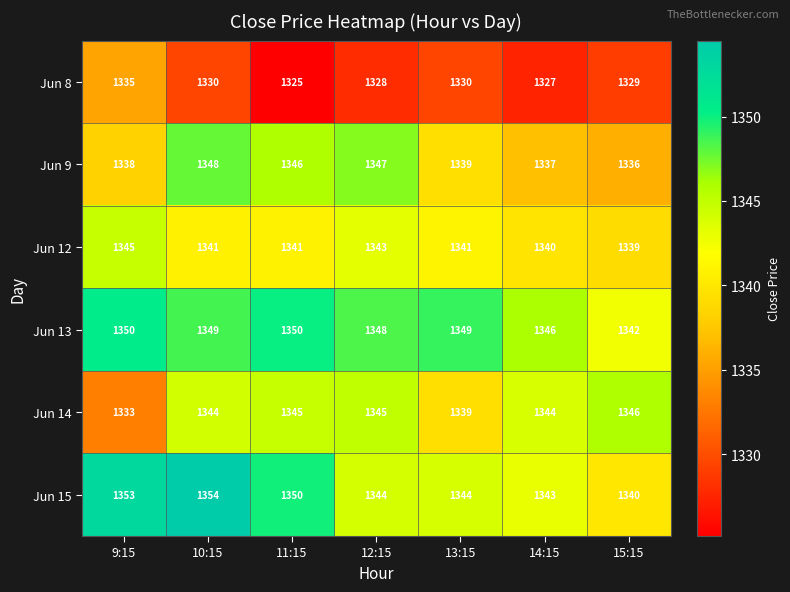

Rank the series at 15:15 from highest to lowest value.

Jun 14, Jun 13, Jun 15, Jun 12, Jun 9, Jun 8